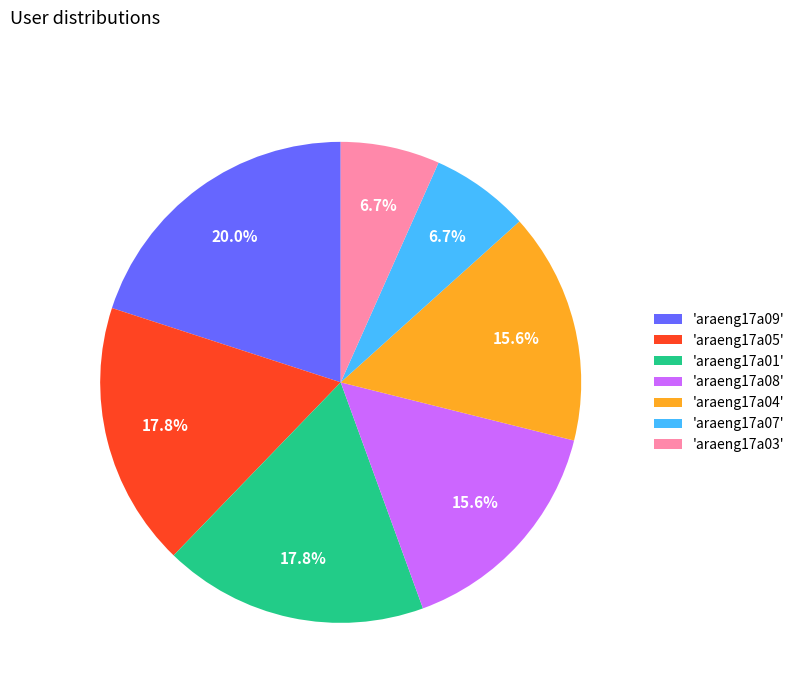

Does any single category account for the majority?

No